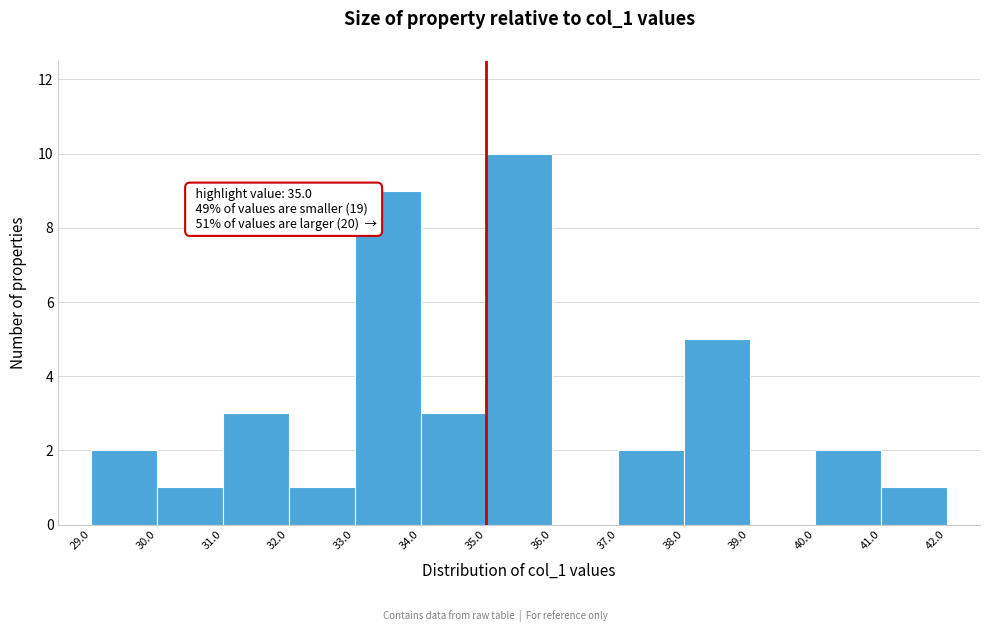

Which range on the x-axis has the tallest bar?

35.0 to 36.0